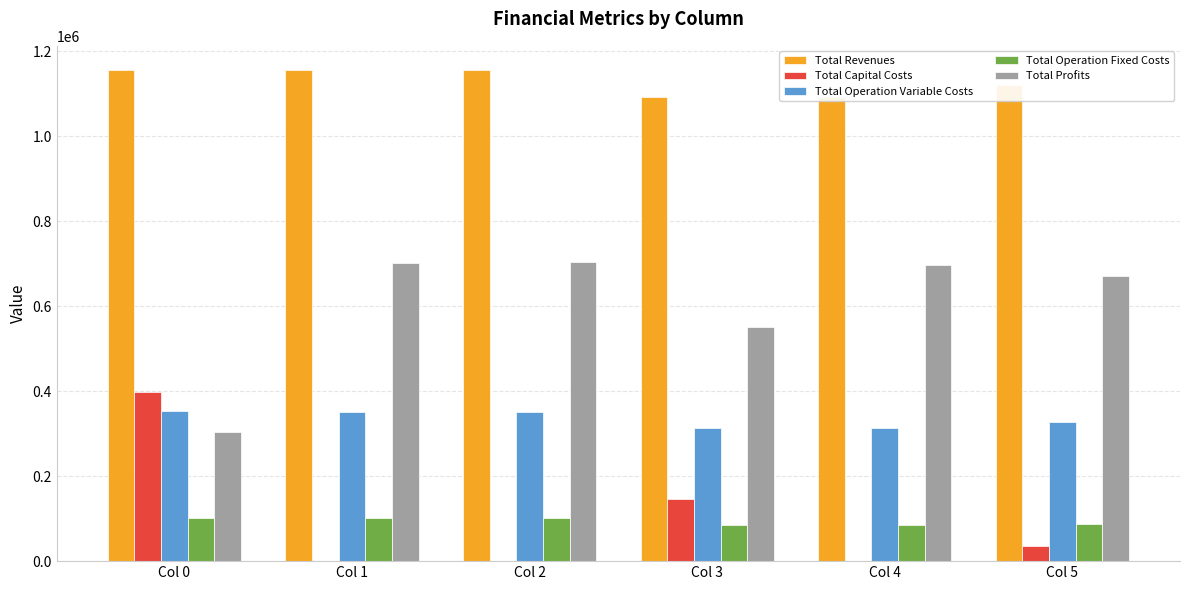

What is the sum of the Total Capital Costs values at Col 4 and Col 3?

145600.0